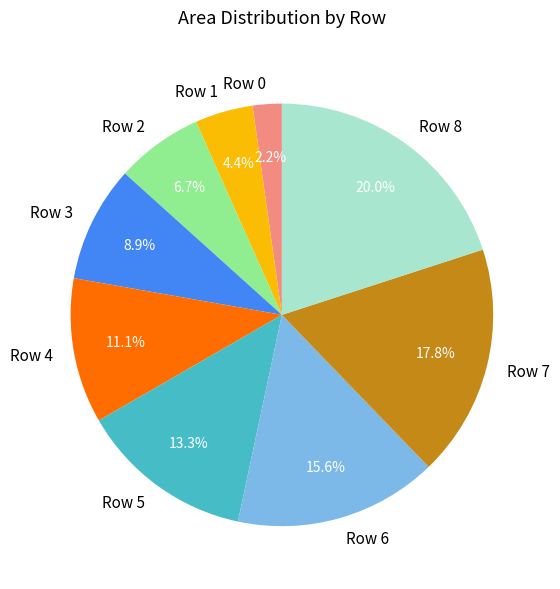

Which has a higher value, Row 1 or Row 8?

Row 8